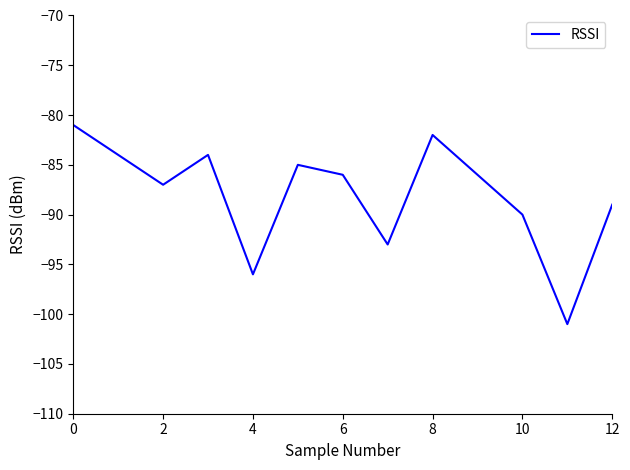

What is the minimum value shown in the chart?

-101